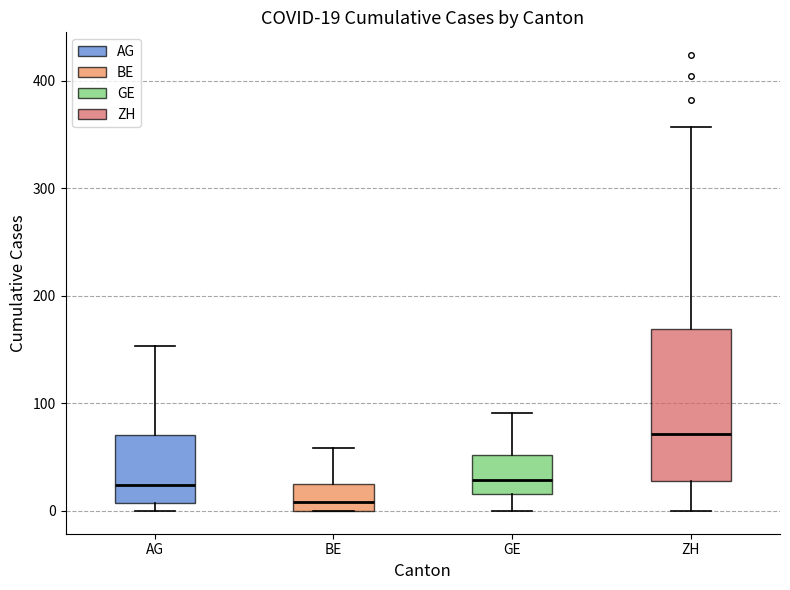

Which box's median line is the highest?

ZH